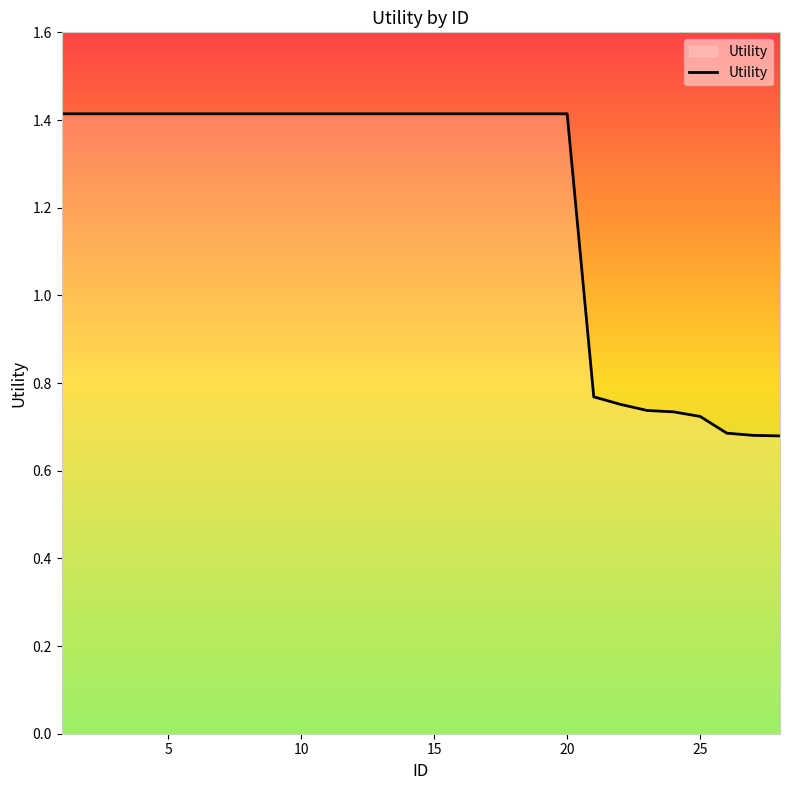

What is the maximum value shown in the chart?

1.4